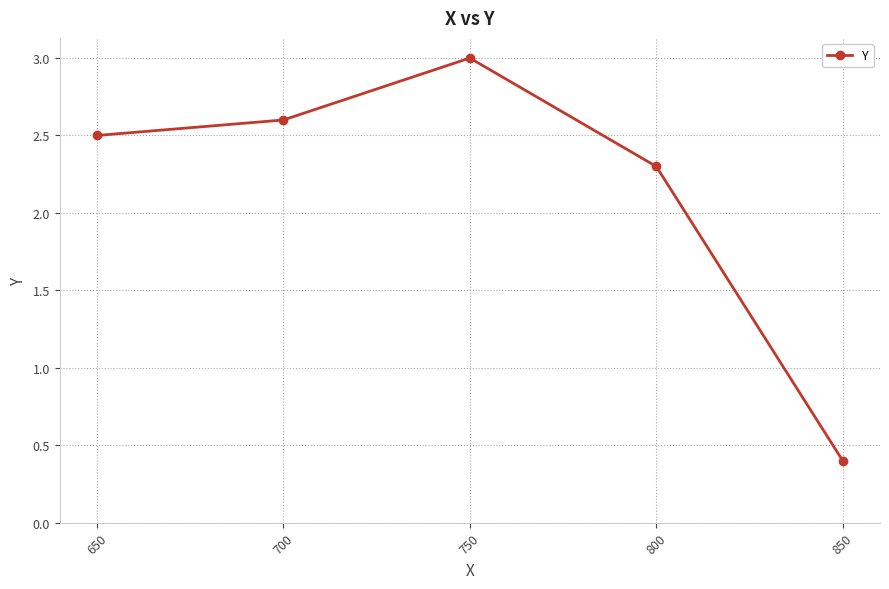

Between 650 and 700, which is larger?

700